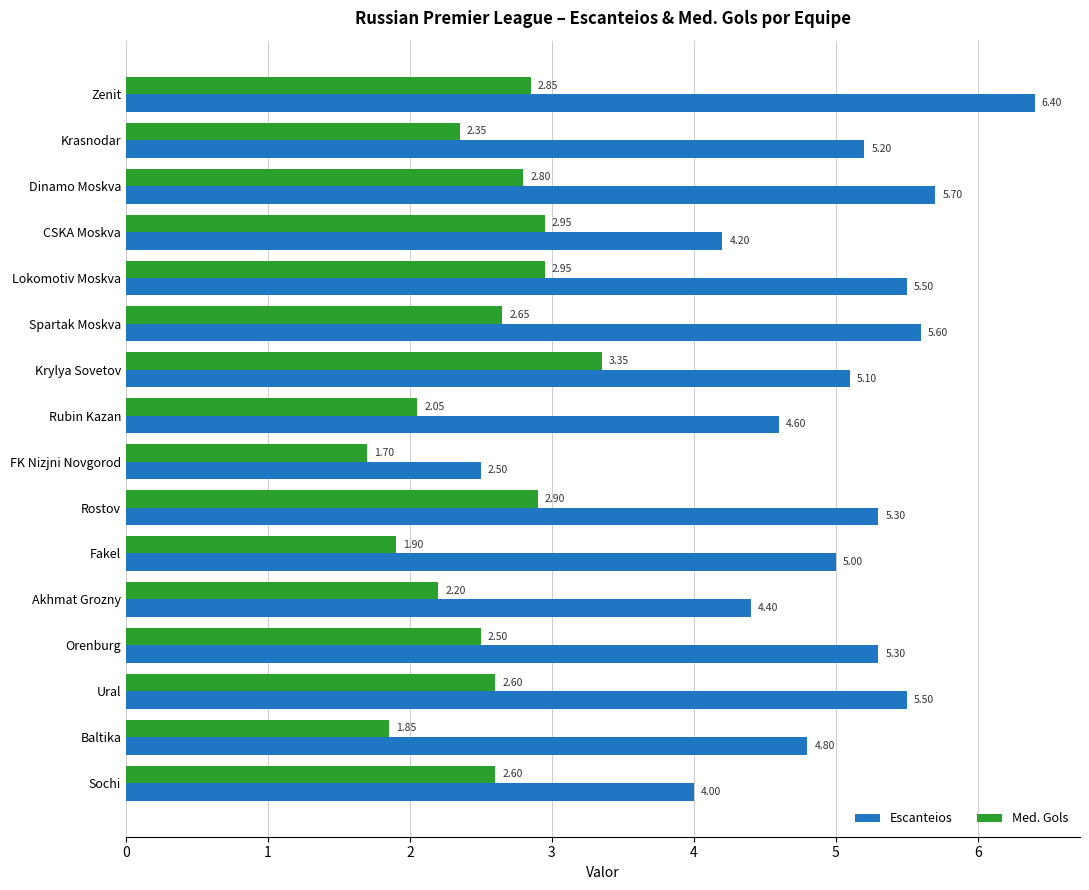

What is the difference between the highest and lowest values at FK Nizjni Novgorod?

0.8